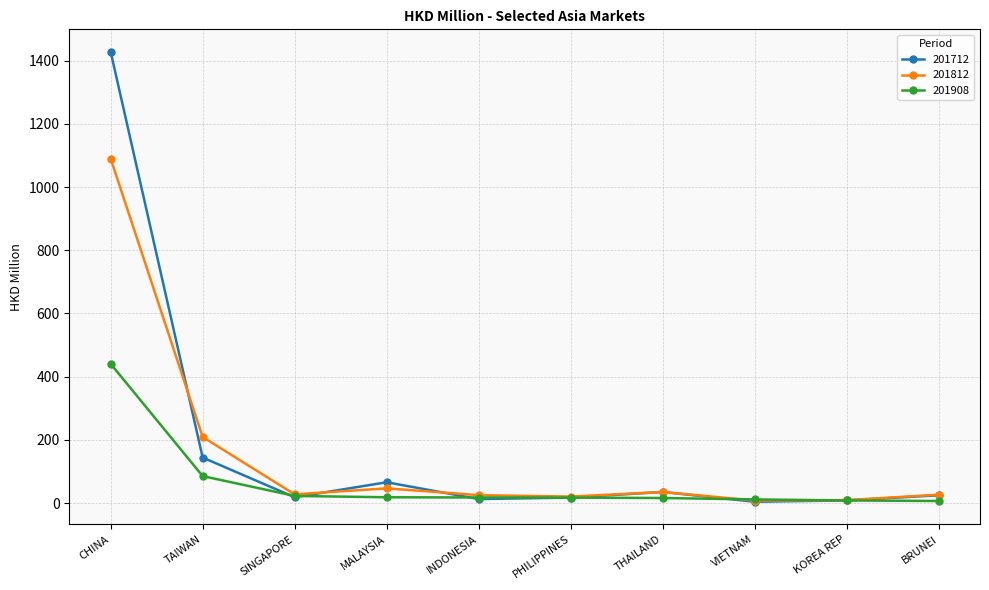

The 201812 series shows 8.2 at VIETNAM. True or false?

True